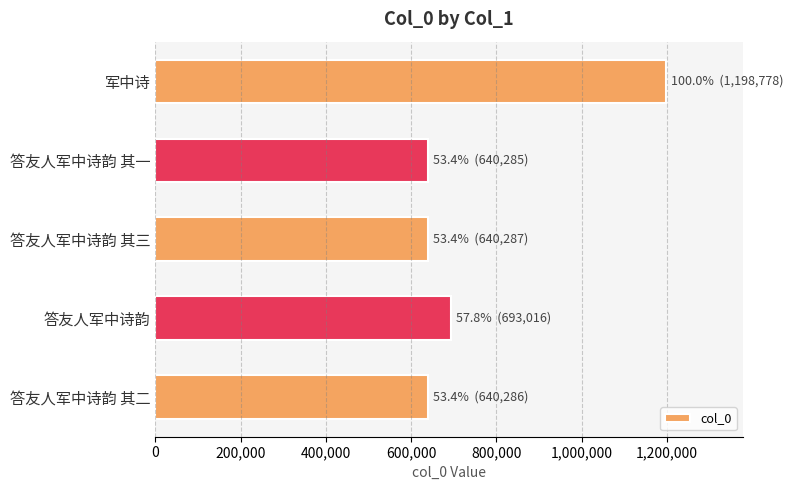

Are the bars grouped side by side (vs. stacked)?

No